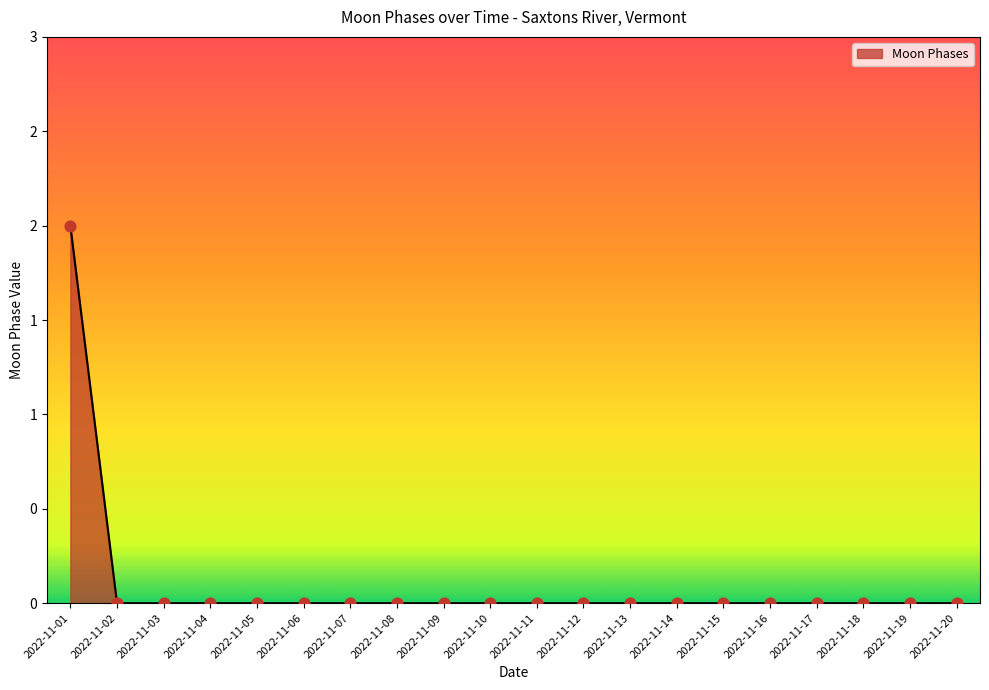

Which has a higher value, 2022-11-06 or 2022-11-17?

2022-11-06